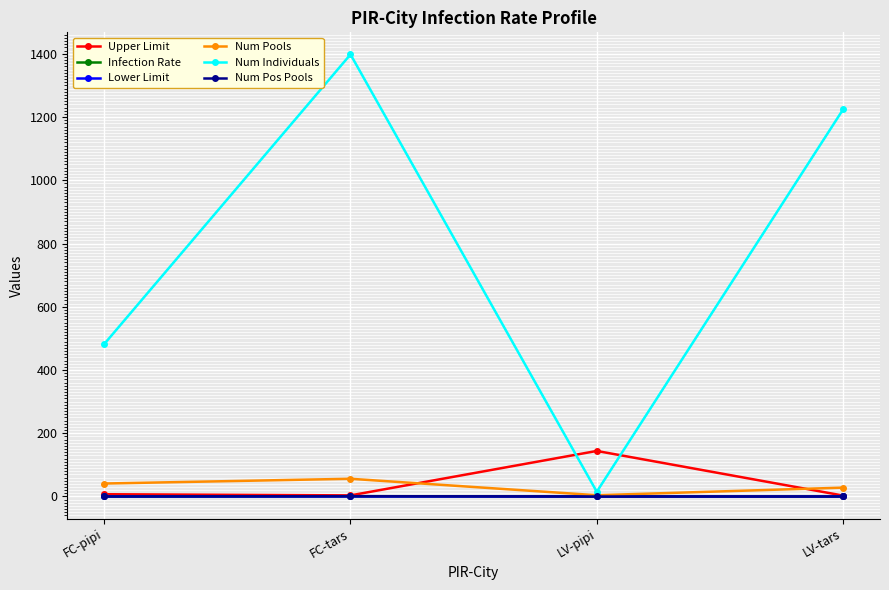

What is the label of the 2nd point from the left?

FC-tars